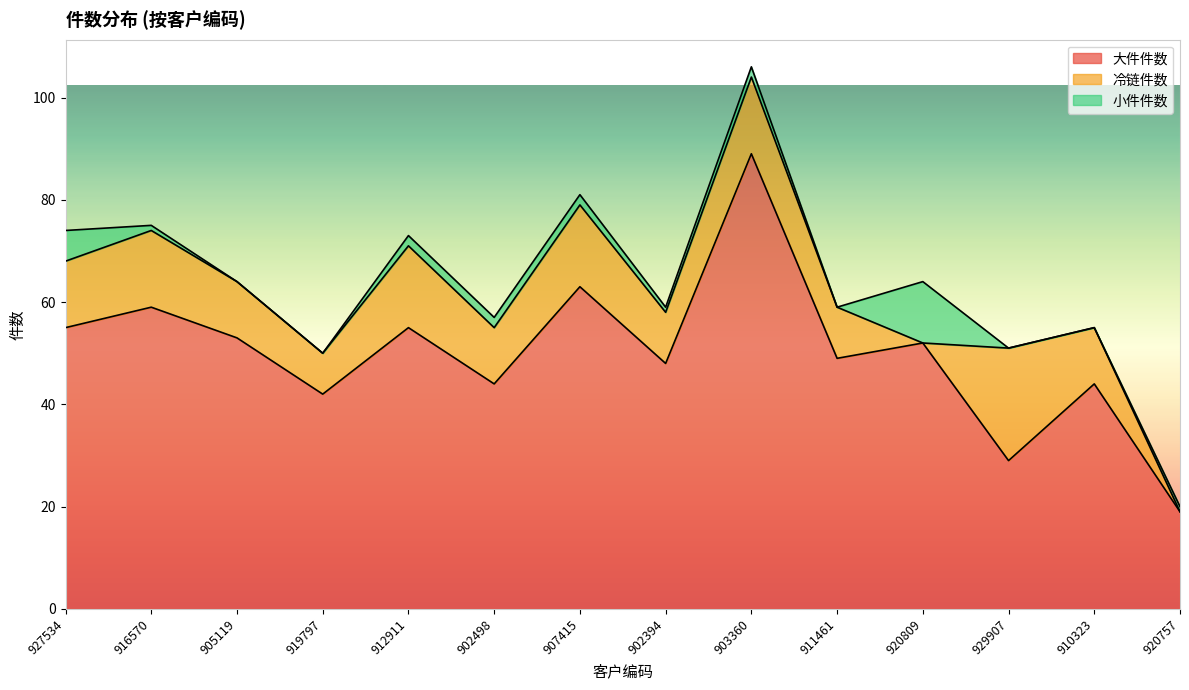

What is the greatest value displayed?

89